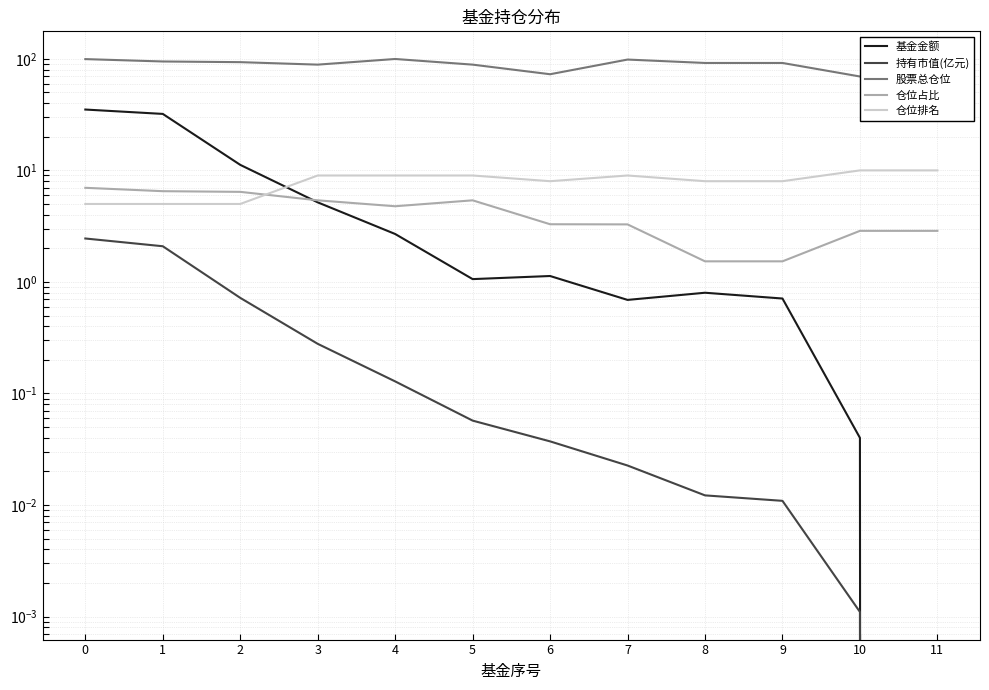

Which series has the widest spread of values?

基金金额